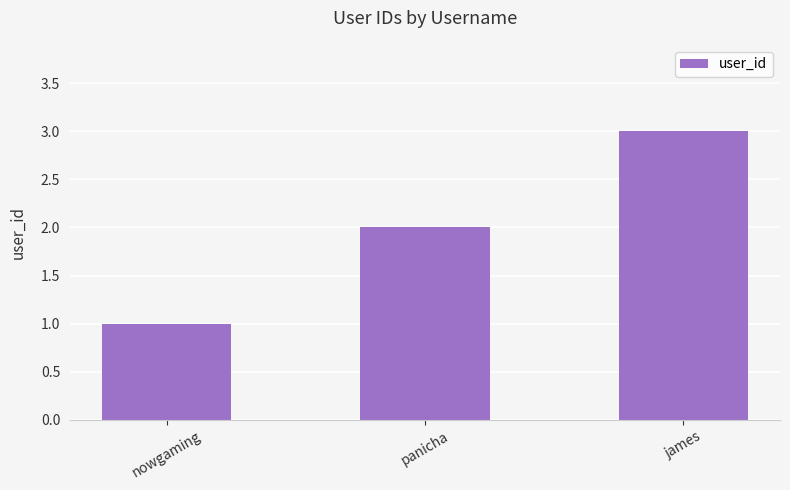

What is the value of the 2nd bar from the left?

2